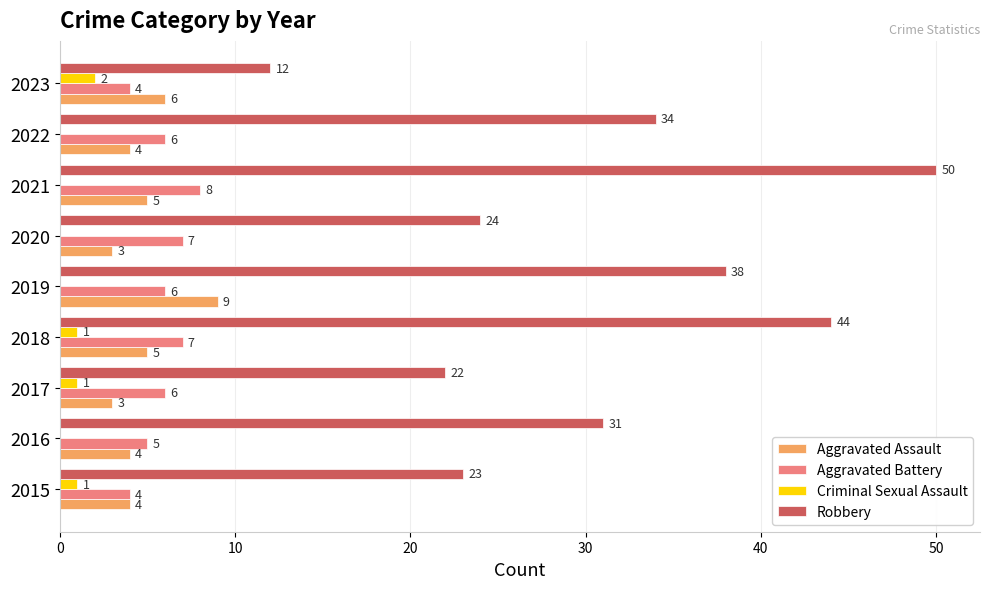

What are all the series names shown in the legend?

Aggravated Assault, Aggravated Battery, Criminal Sexual Assault, Robbery